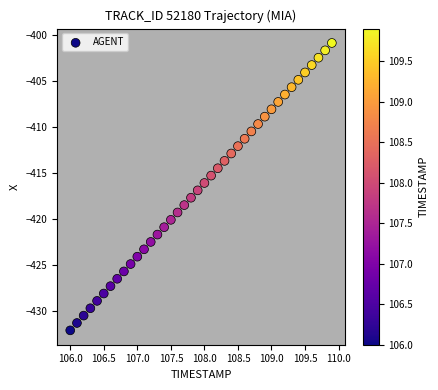

What is the range of X values (max minus min)?

3.9